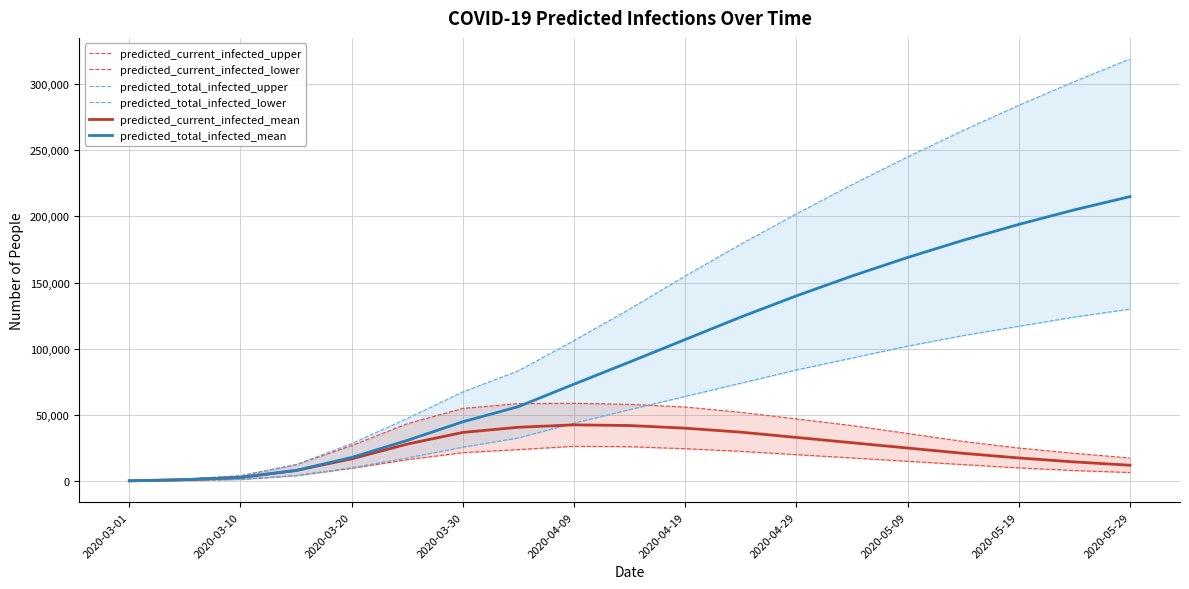

Which category has the lowest value across all series?

2020-03-01